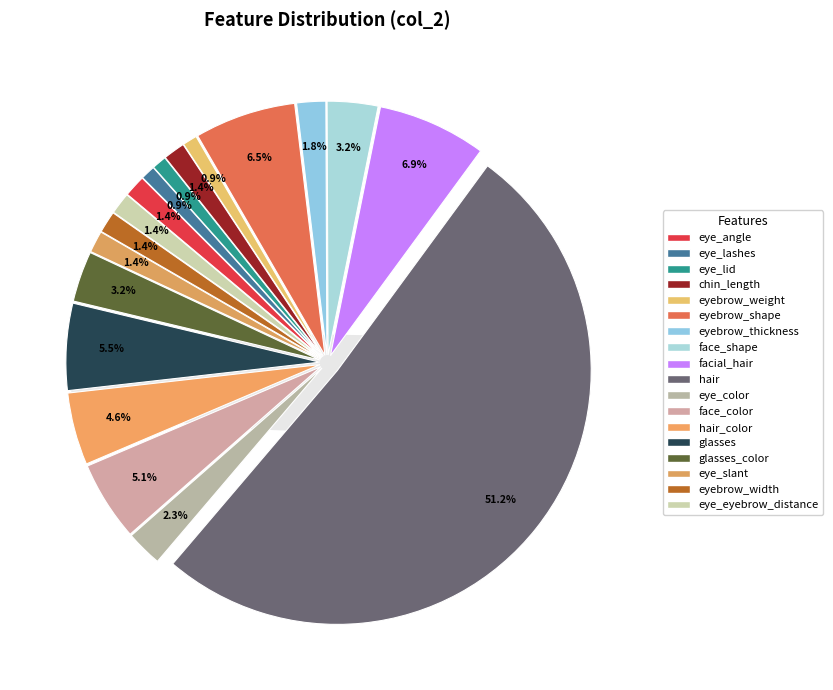

What is the change in value from eyebrow_thickness to hair_color?

+6